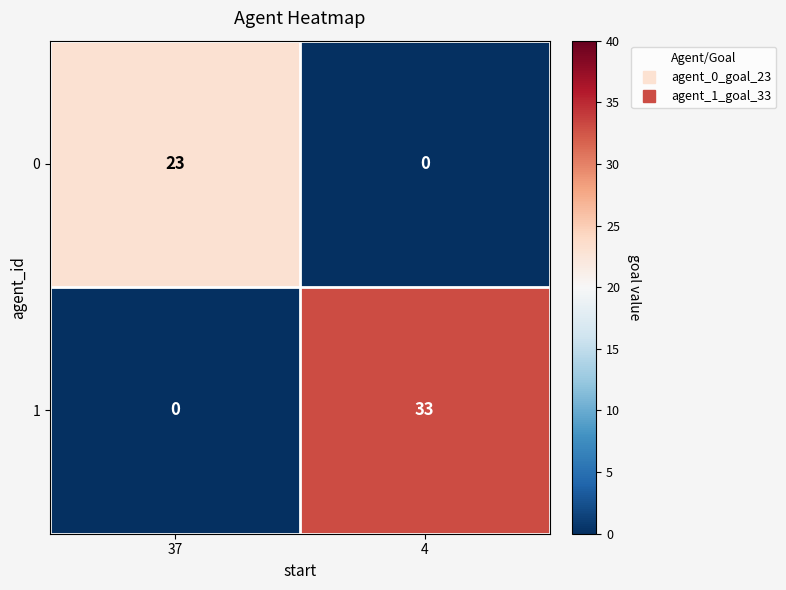

Rank the series at 37 from lowest to highest value.

1, 0